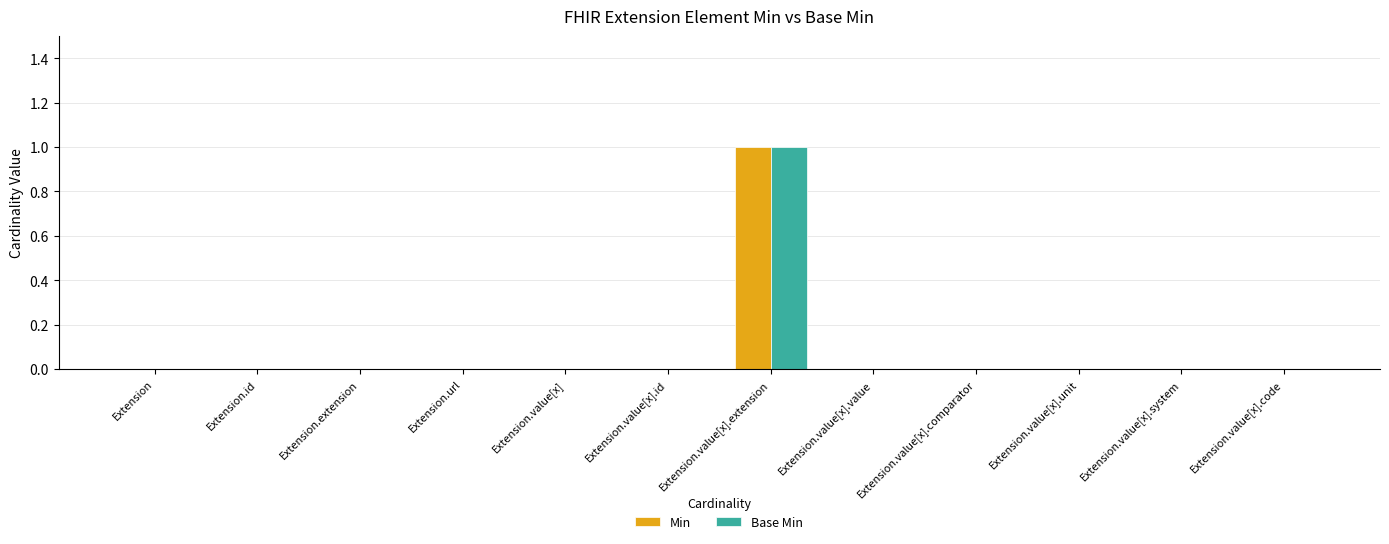

How many Base Min values are between 0 and 1?

12